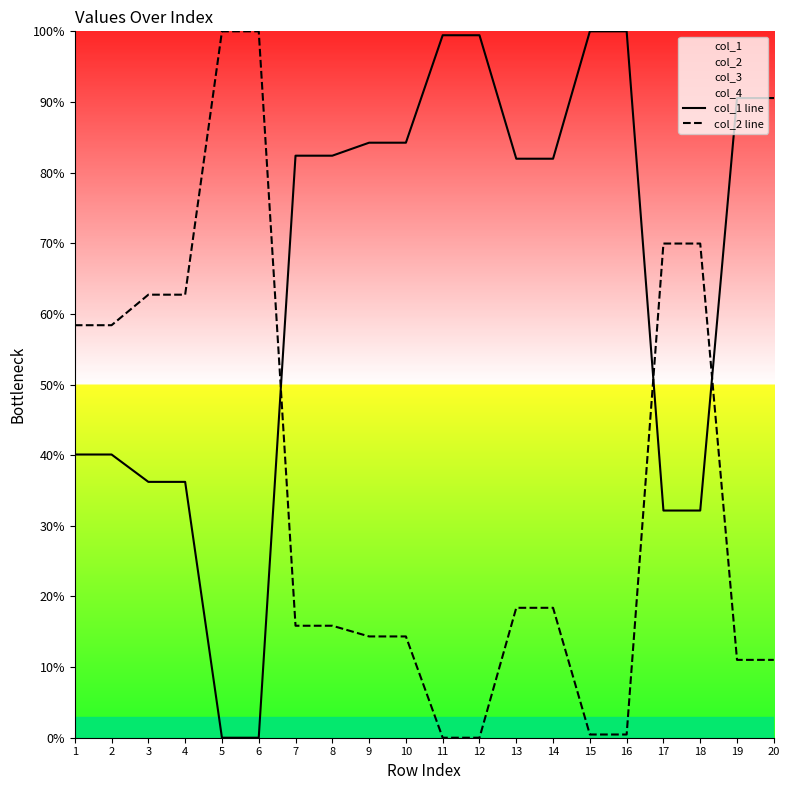

True or false: col_1 line has a value of 90.6 at 19.

True